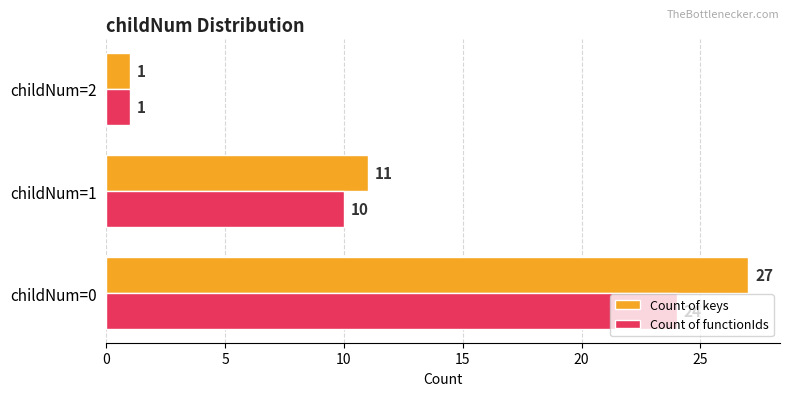

What is the average value of the Count of keys series?

13